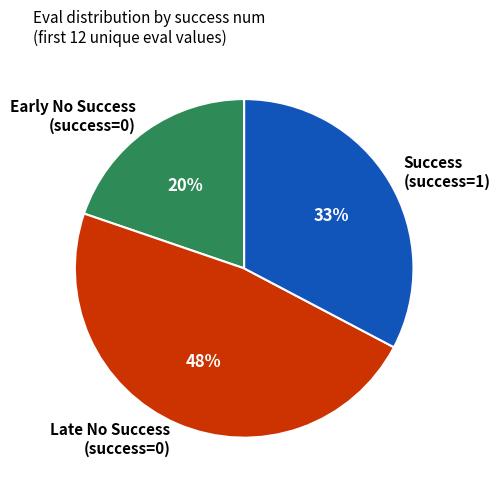

What is the smallest slice in the pie chart?

Early No Success (success=0)